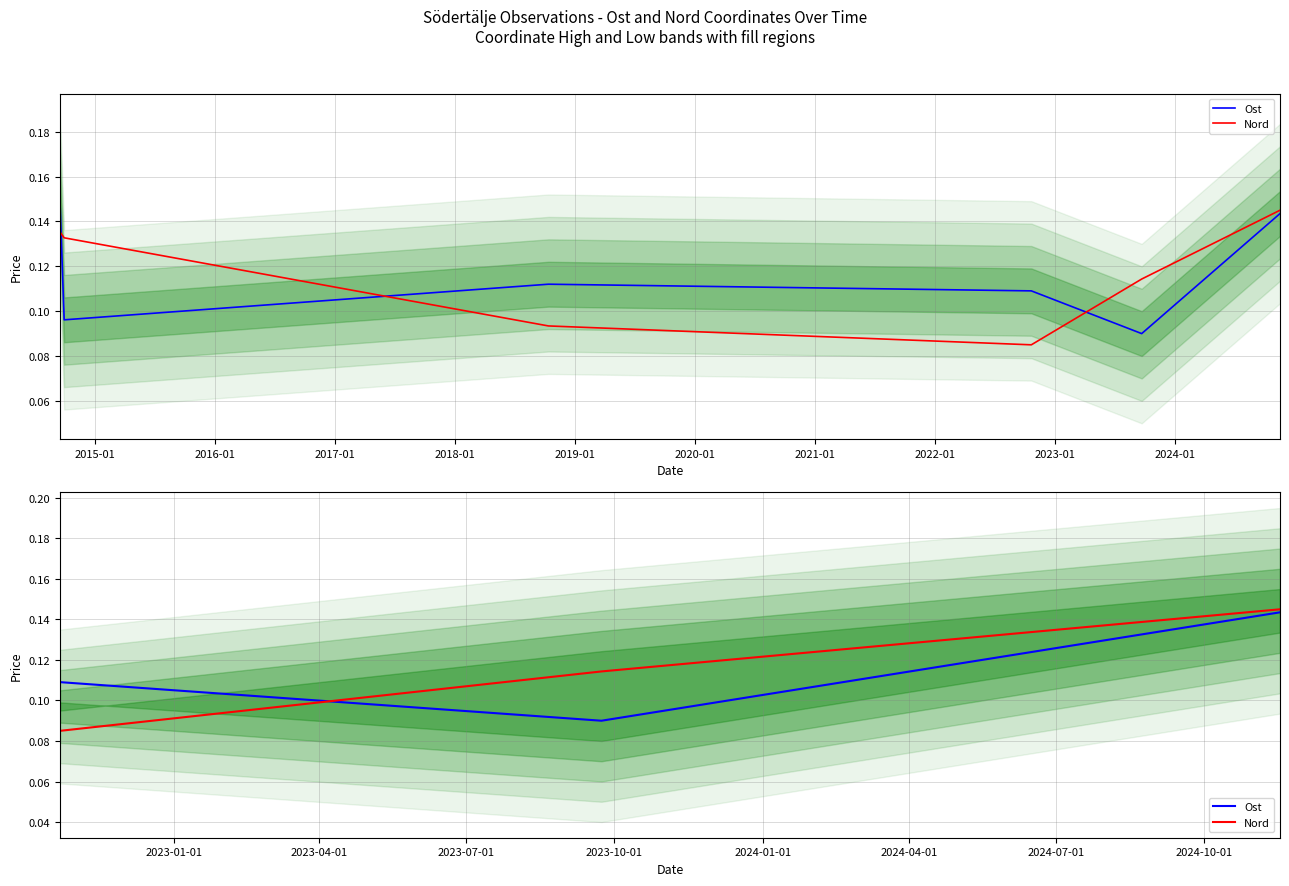

Is this an area chart (filled region under the line)?

No